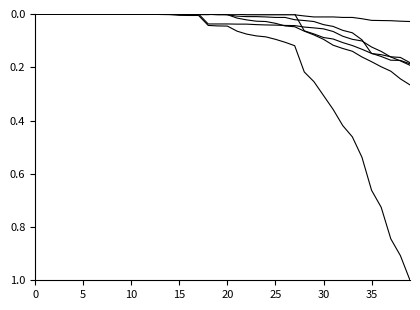

What is the label of the 6th point from the right?

34